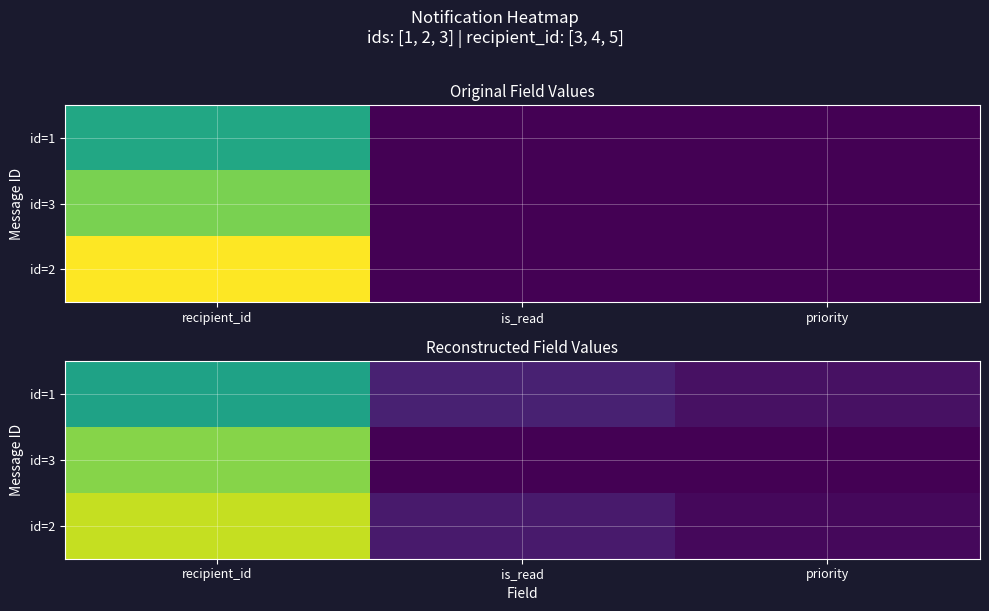

What is the difference between the maximum and second lowest values in the id=3 series?

4.1